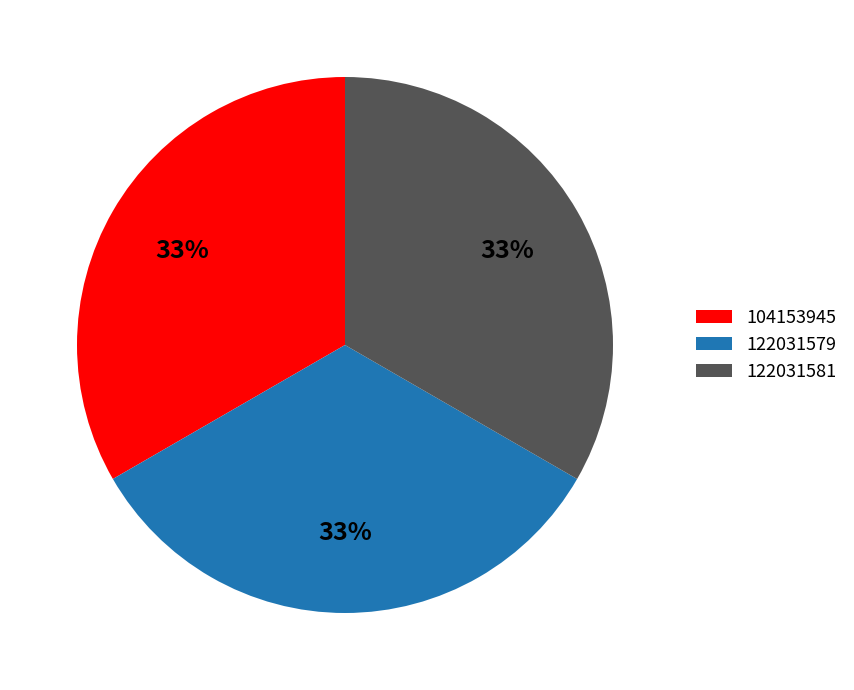

Does 122031581 represent more than half of the total?

No